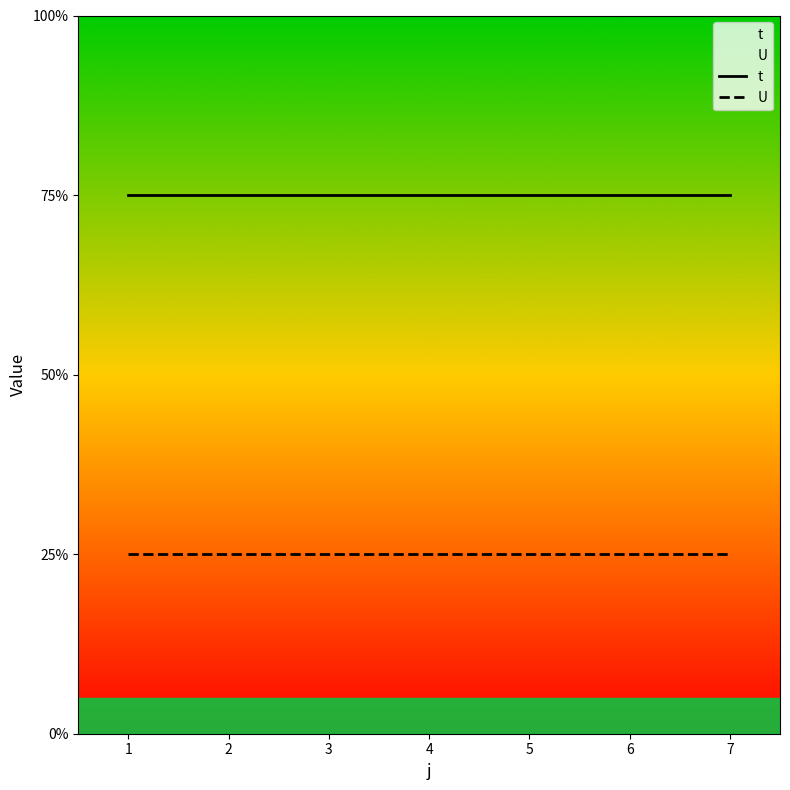

Rank the series by their average value, from lowest to highest.

U, t